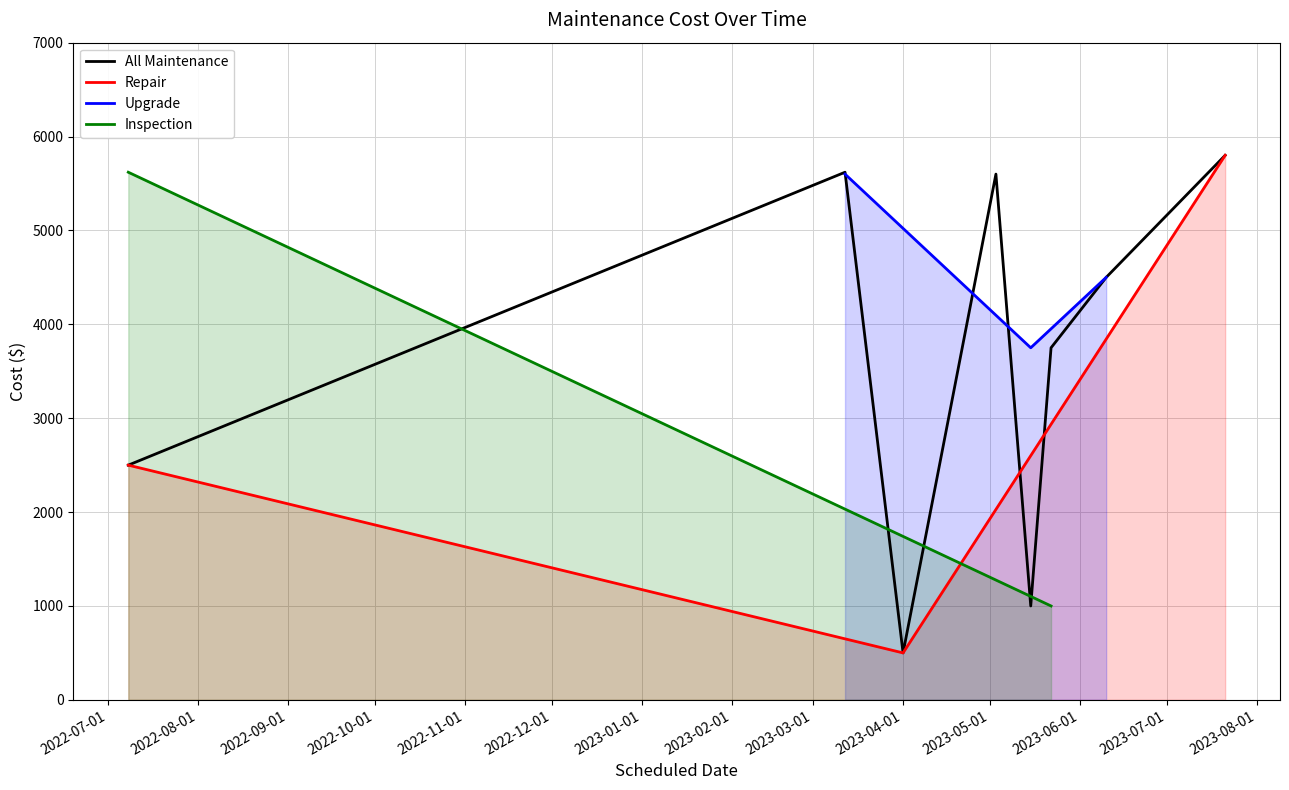

Where does the data first go above 4500?

2023-03-12